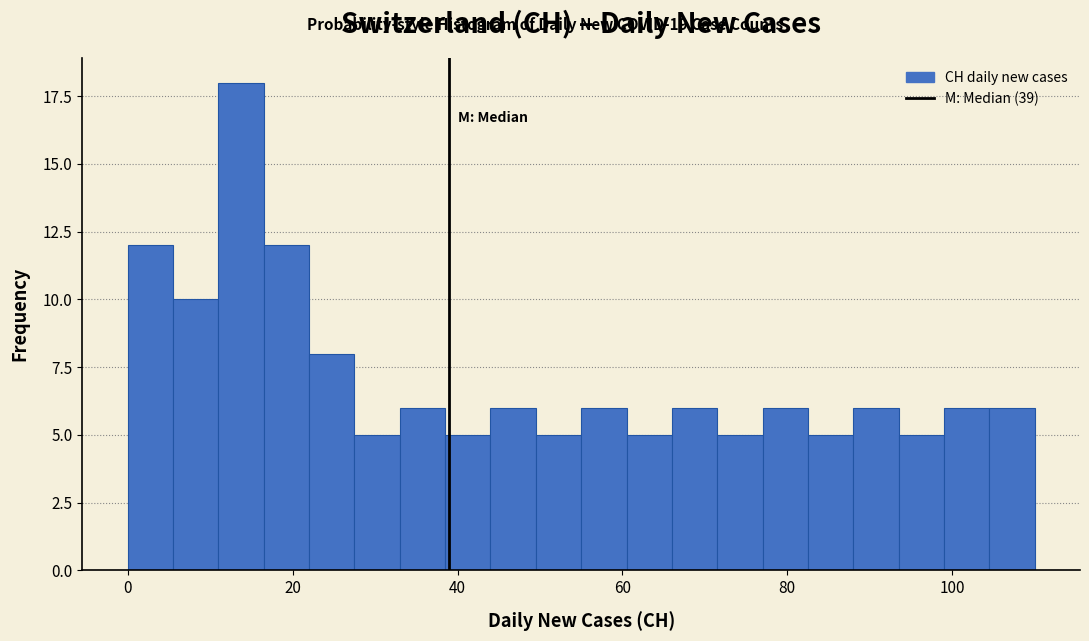

Around what value on the x-axis is the tallest bar? Give the approximate position of its centre, as read against the axis.

14